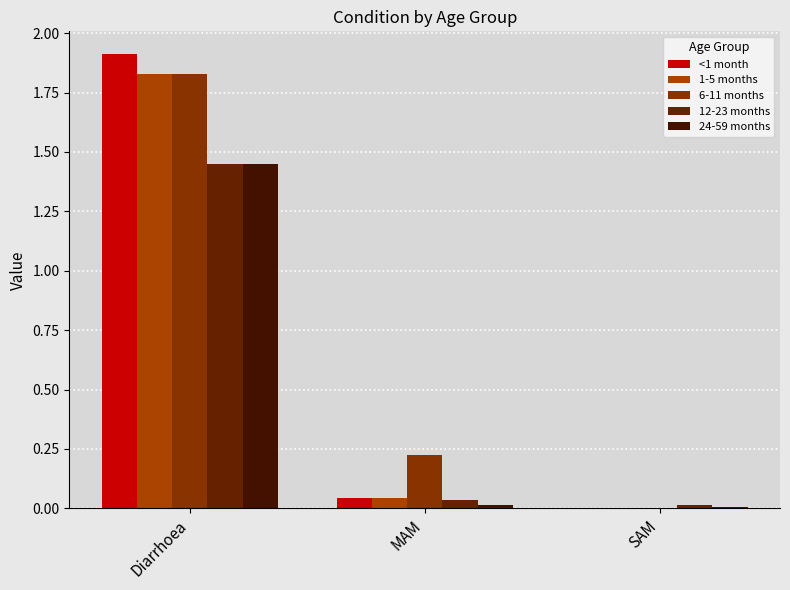

What value does the <1 month series have at Diarrhoea?

1.9